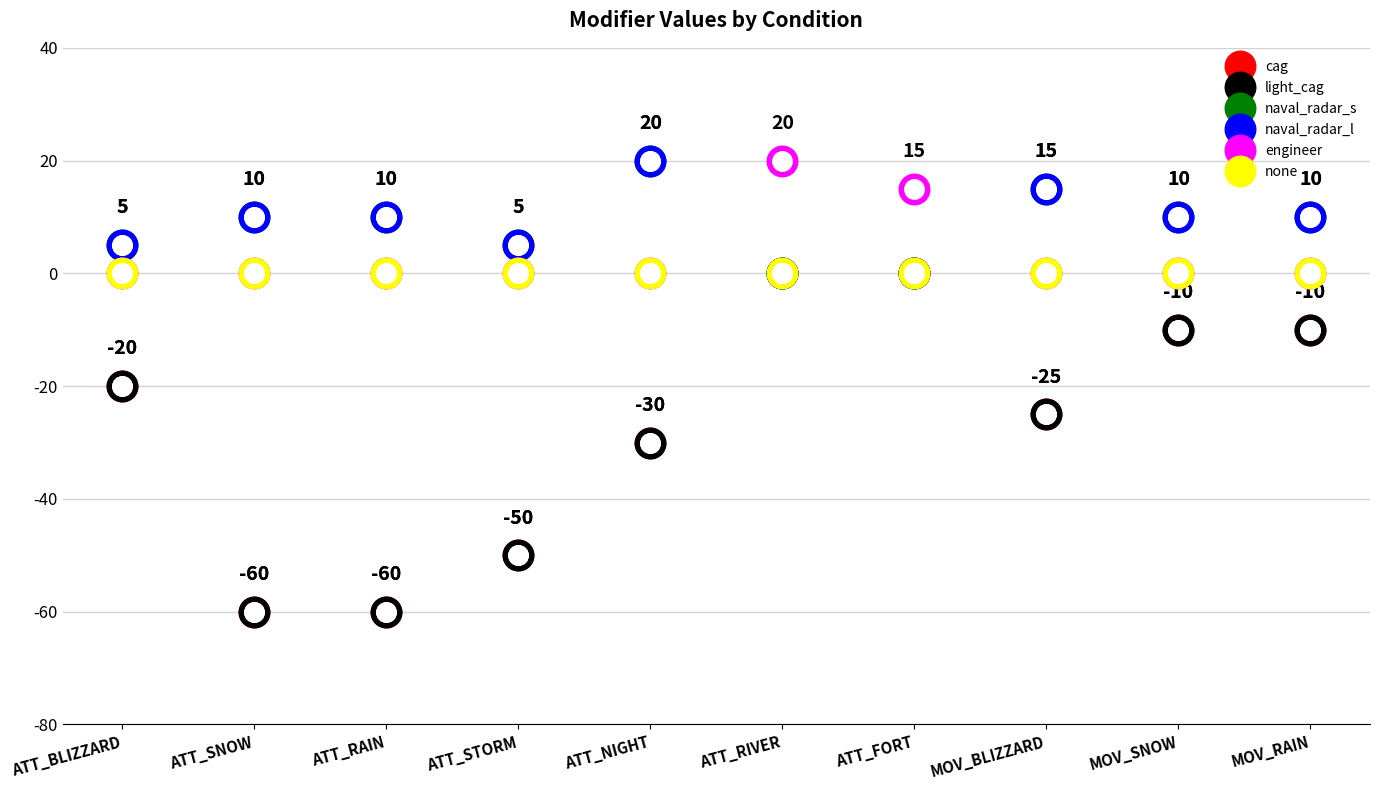

What is the difference between the highest and lowest values at ATT_SNOW?

70